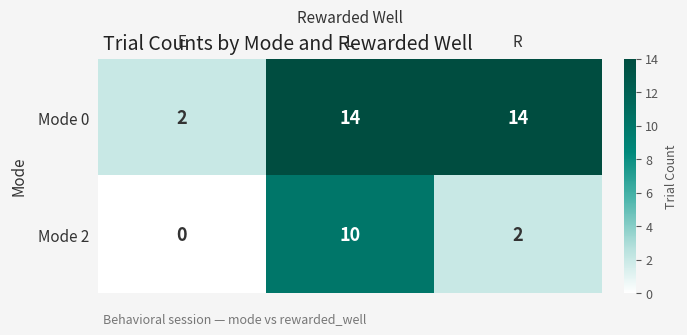

What is the difference between the maximum and minimum values in the Mode 2 series?

10